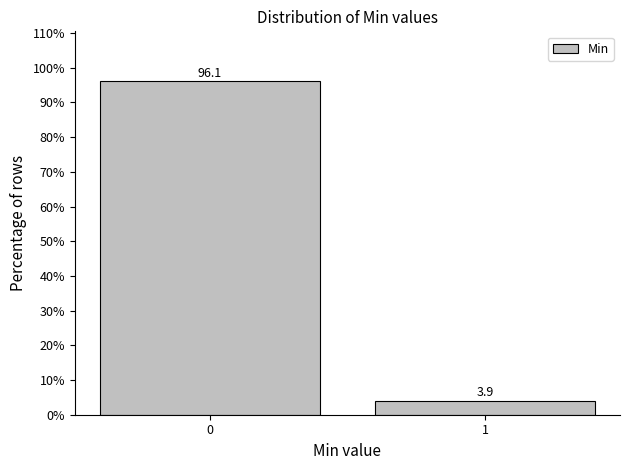

Reading left to right, transcribe all the data shown in this chart.

0=96.1	1=3.9